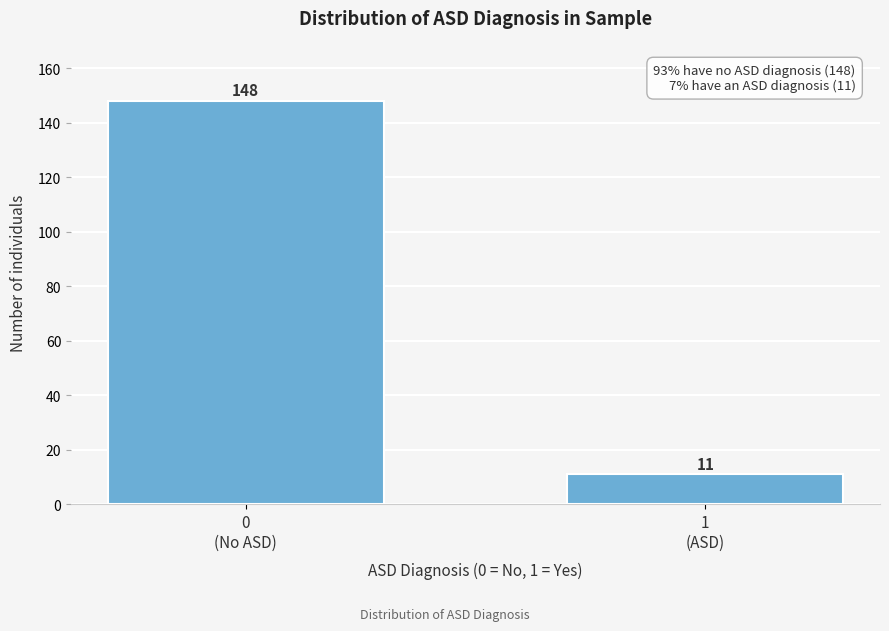

Reading left to right, extract all data points from this chart.

148	11